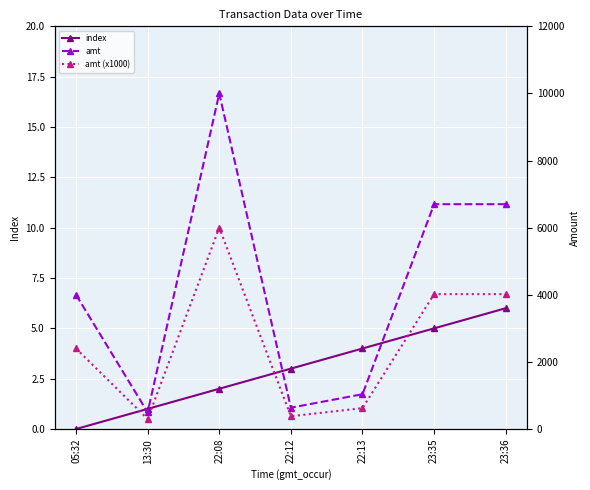

What is the total value across all series at 22:12?

639.6